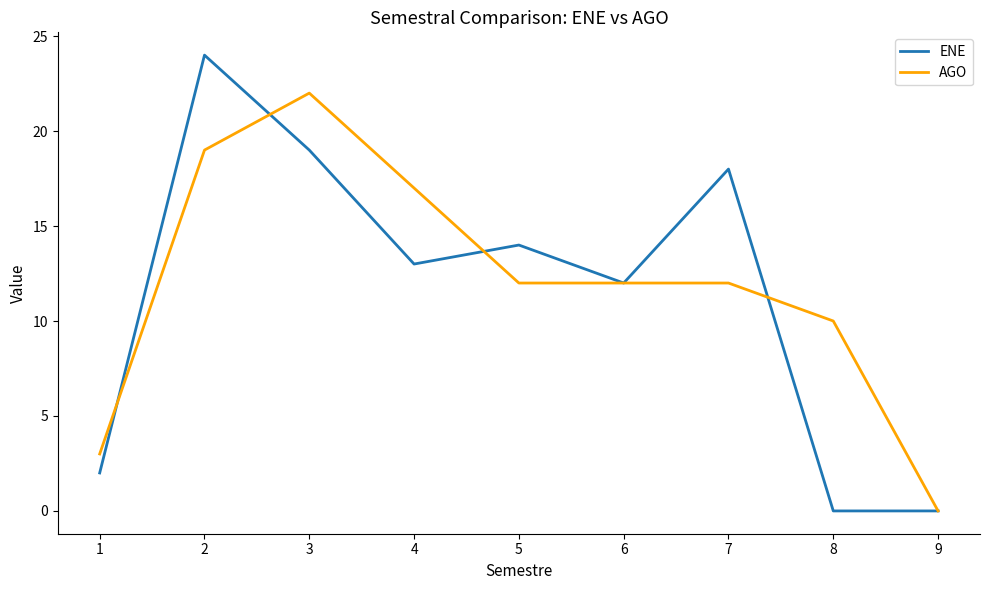

Rank the series at 7 from lowest to highest value.

AGO, ENE